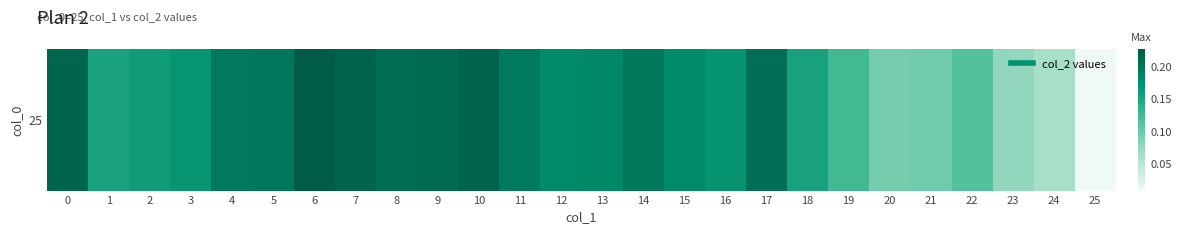

Rank the categories by value from lowest to highest.

25, 24, 23, 20, 21, 22, 19, 1, 18, 2, 3, 16, 12, 15, 13, 11, 4, 14, 5, 17, 8, 9, 0, 10, 7, 6